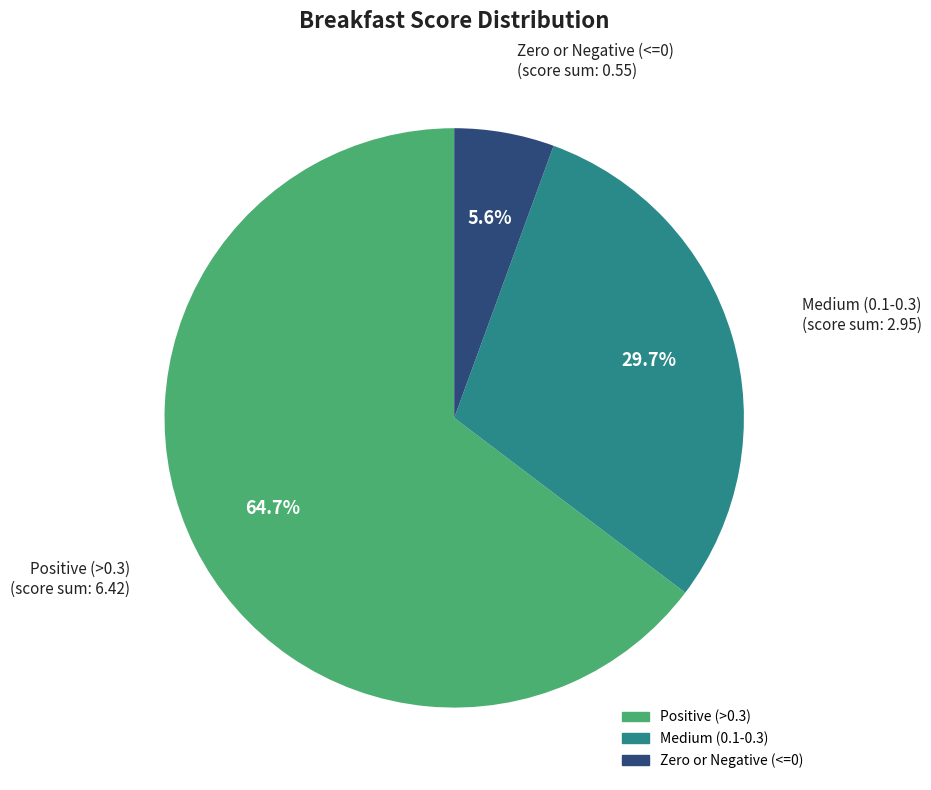

Is there a majority slice in this chart?

Yes